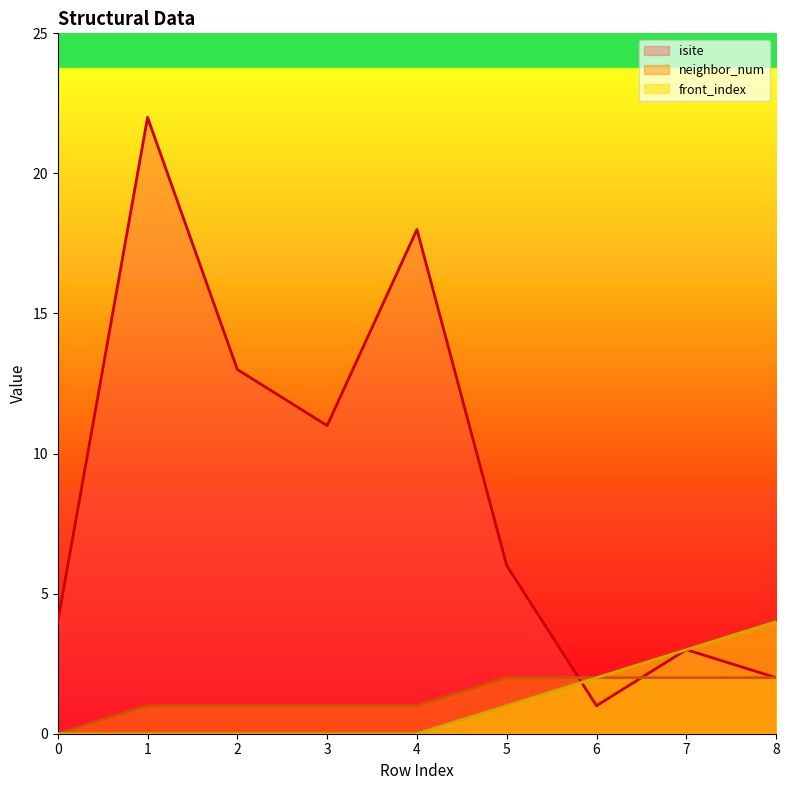

At which label does neighbor_num first exceed 1?

5